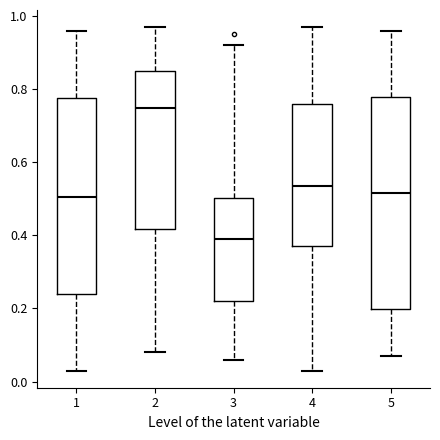

Which box is the tallest, from its lower edge to its upper edge?

5